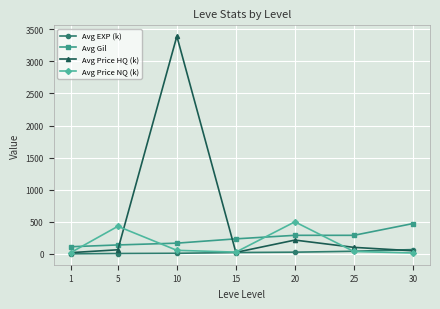

List the series in order of their overall mean, highest first.

Avg Price HQ (k), Avg Gil, Avg Price NQ (k), Avg EXP (k)